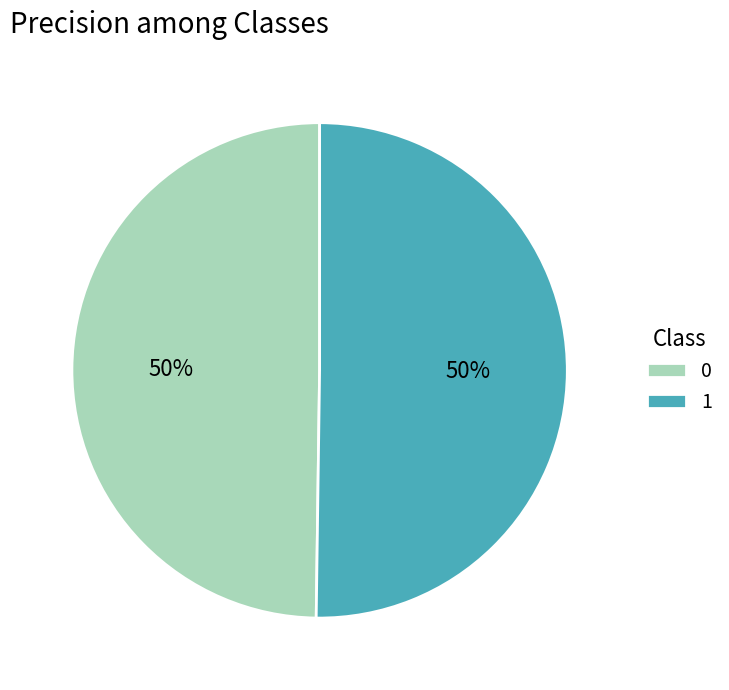

Is it true that 0 is 50% of the pie?

True